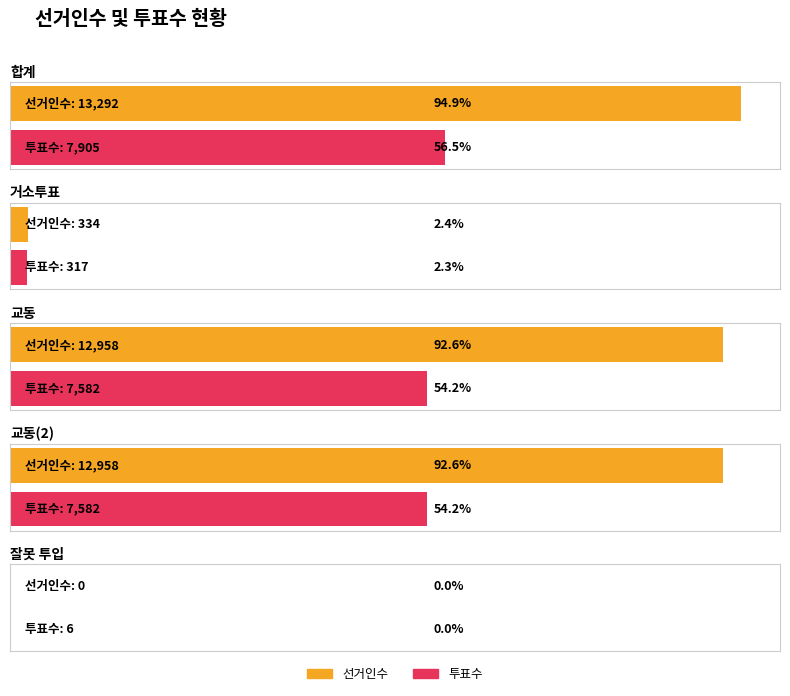

List the labels in order of 투표수 value, smallest first.

잘못 투입, 거소투표, 교동, 교동(2), 합계